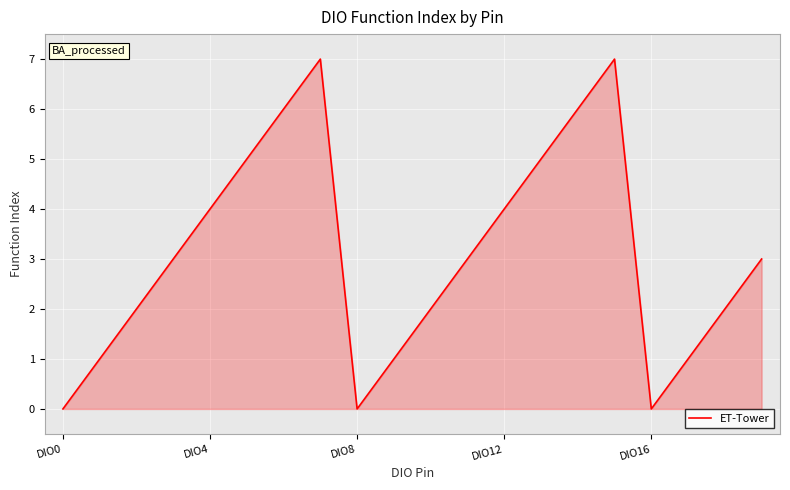

What is the maximum value shown in the chart?

7